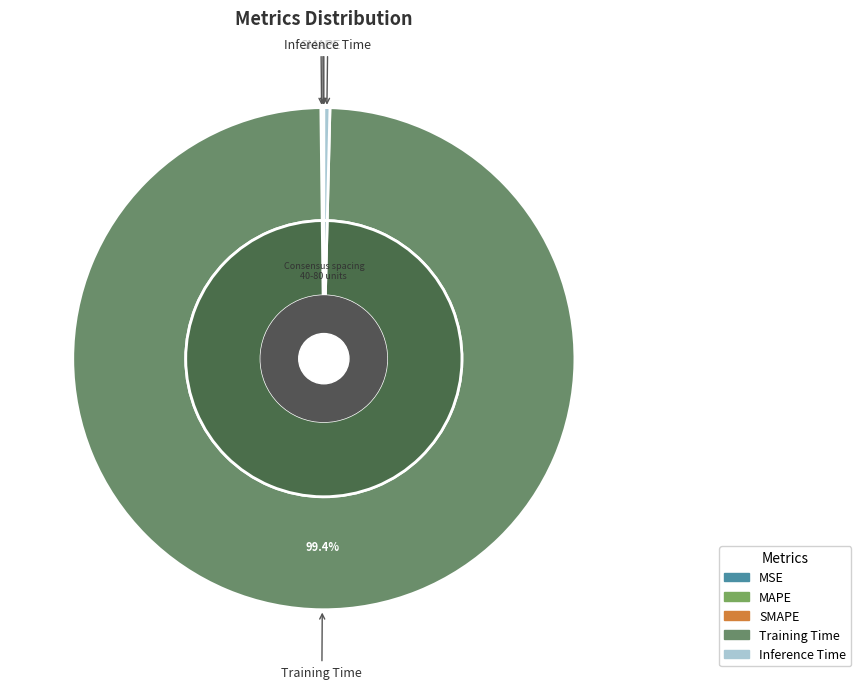

To the nearest percent, what is the difference between the largest and smallest slice percentages?

99%